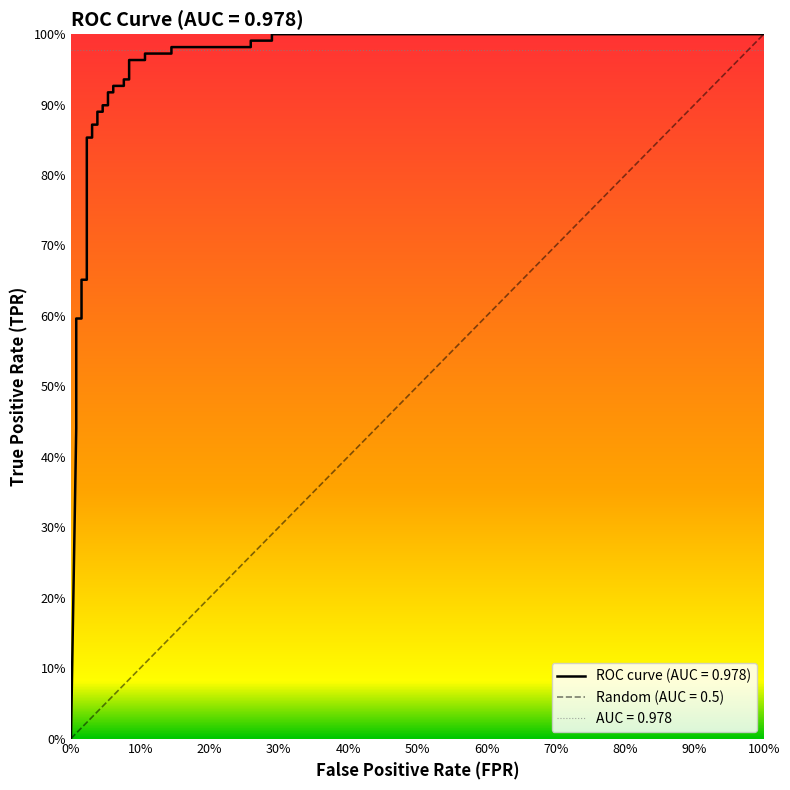

What is the difference between the maximum and minimum values?

1.0